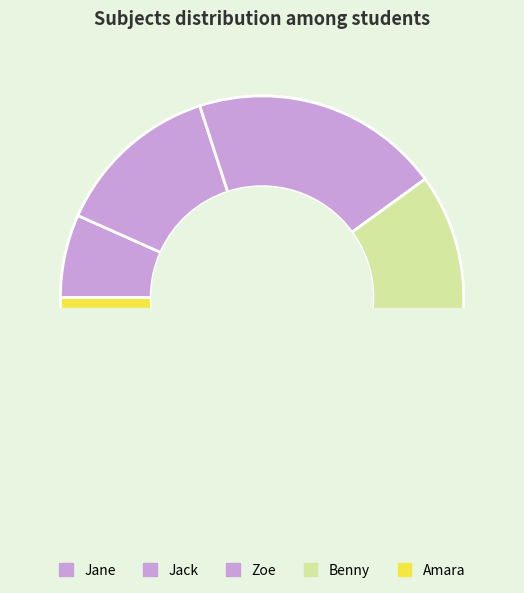

Count the number of slices in the pie.

5